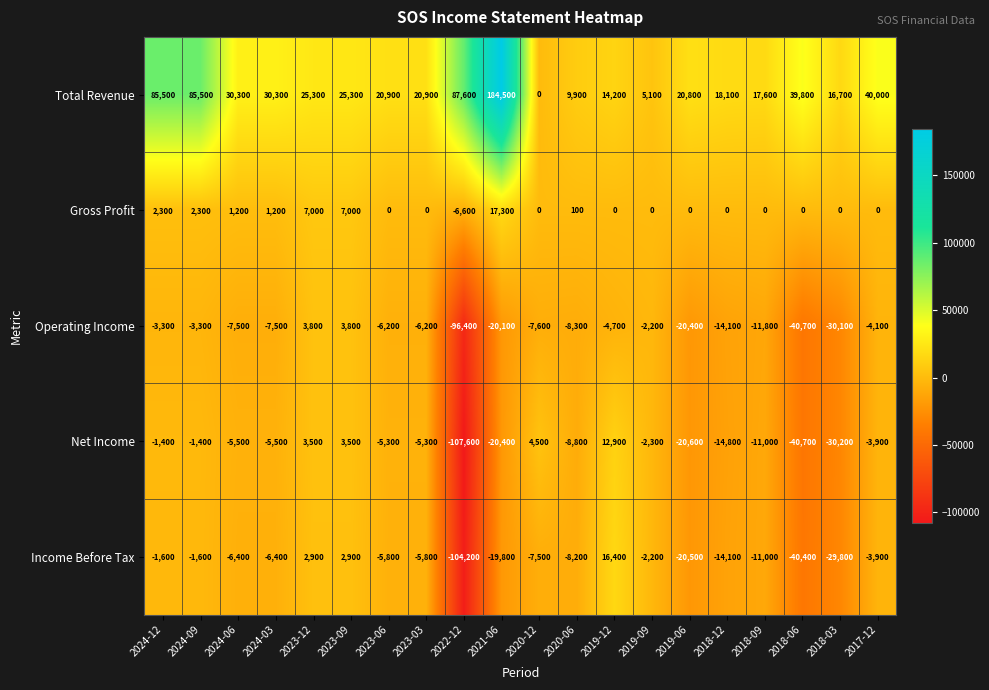

What is the difference between the Operating Income values at 2019-09 and 2017-12?

1900